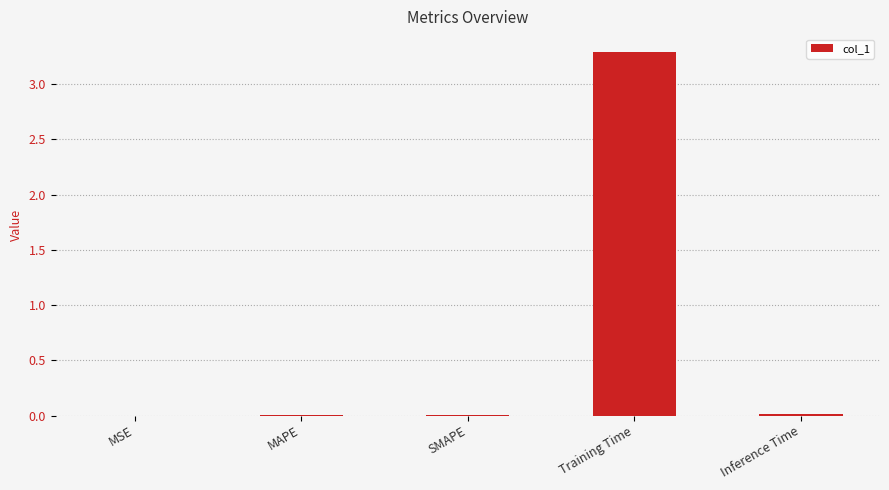

How many series are shown in this chart?

1